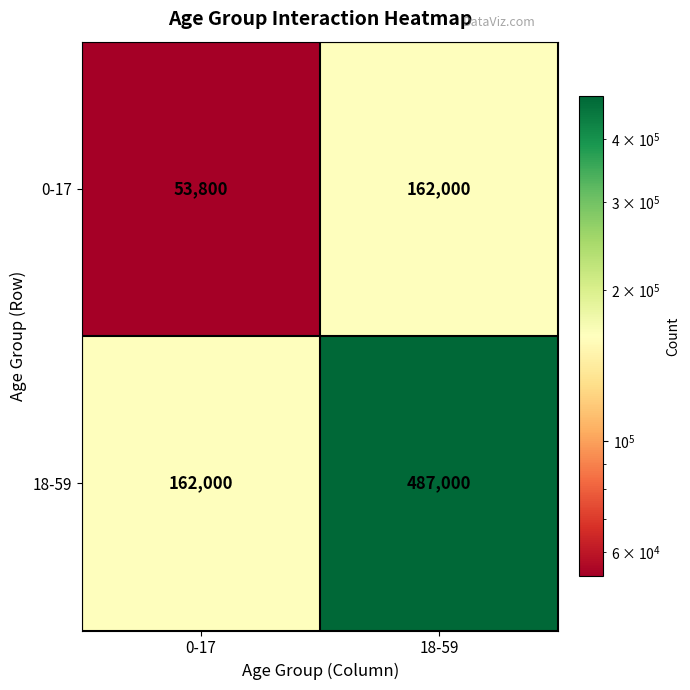

Rank the series by their average value, from highest to lowest.

18-59, 0-17